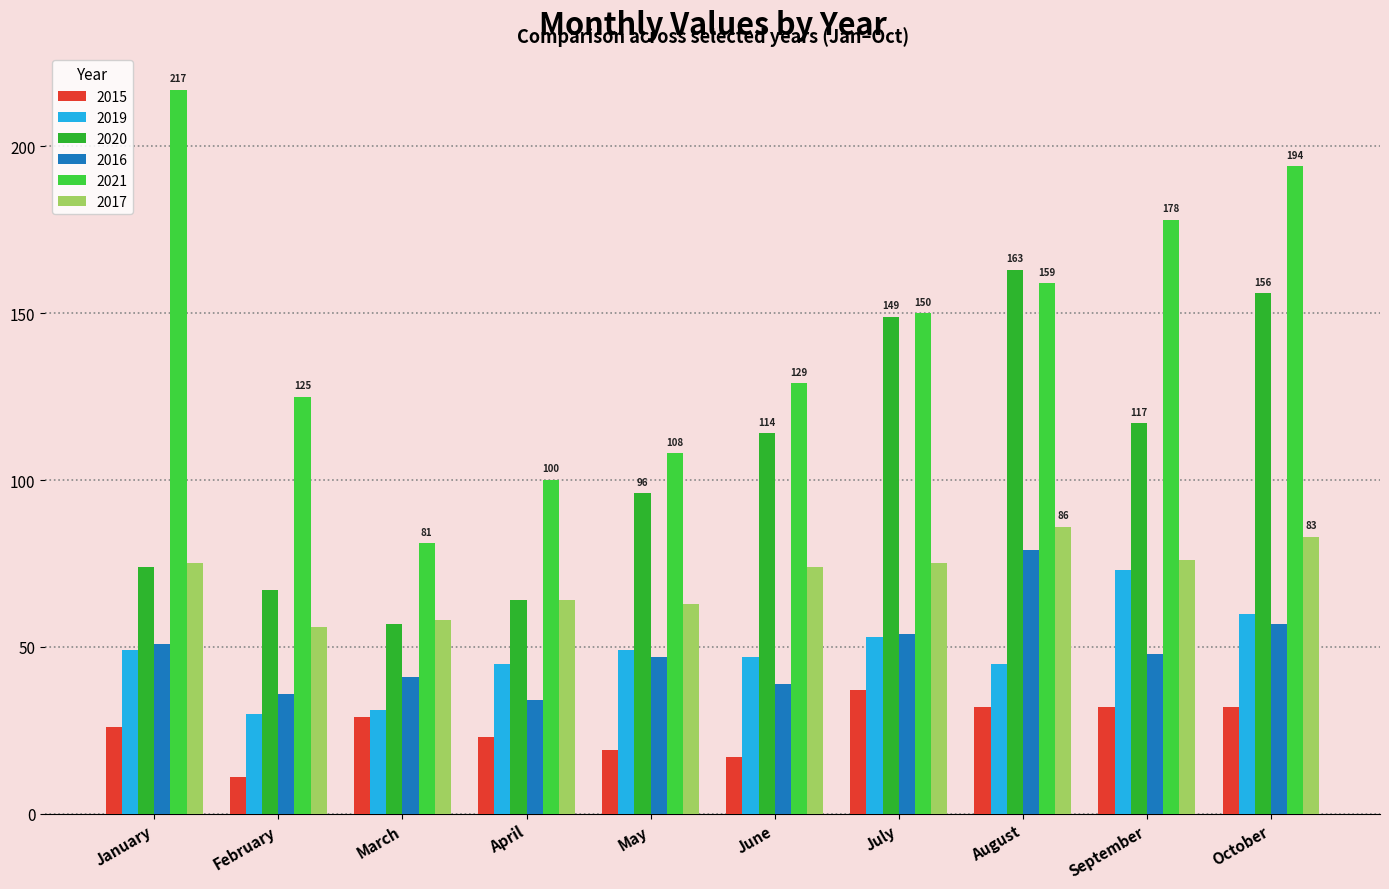

Which series has the largest range (max minus min)?

2021